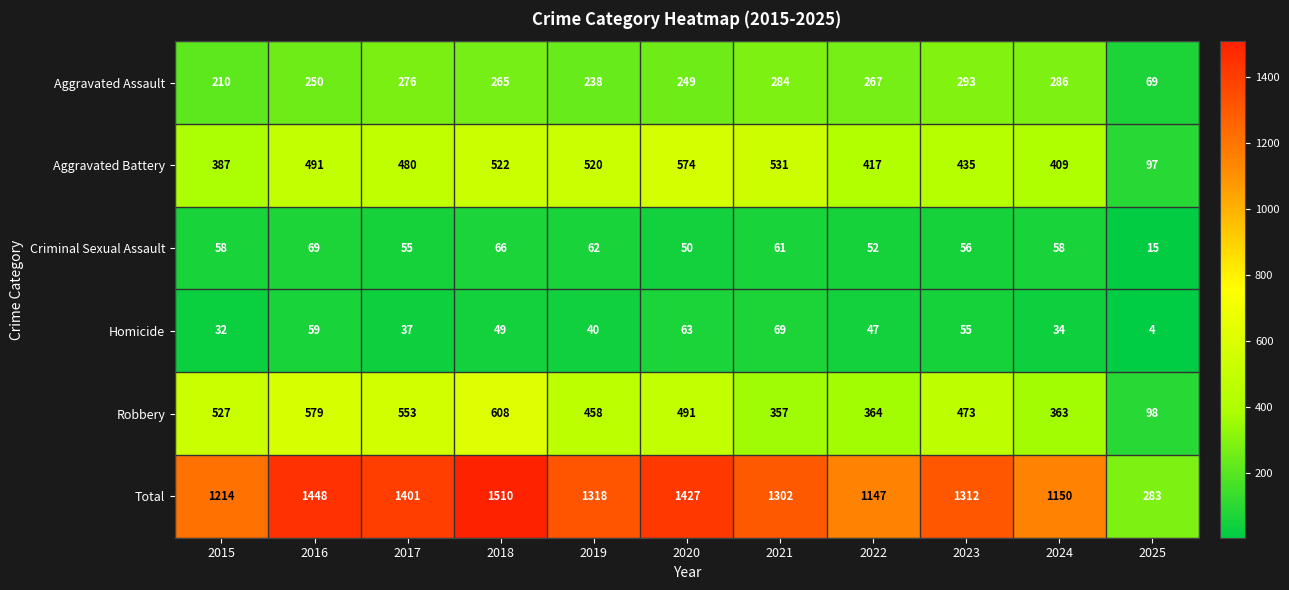

List the labels in order of Homicide value, smallest first.

2025, 2015, 2024, 2017, 2019, 2022, 2018, 2023, 2016, 2020, 2021